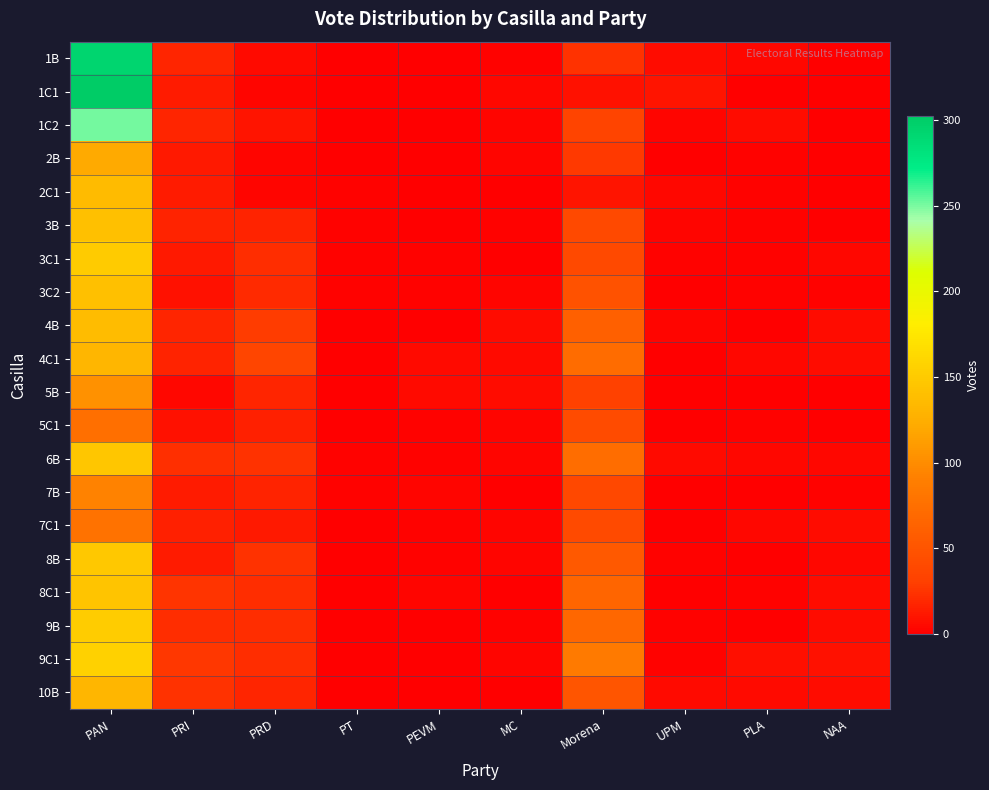

Reading left to right, what are all the values shown in this chart?

1B: PAN=293	PRI=18	PRD=5	PT=0	PEVM=0	MC=2	Morena=24	UPM=7	PLA=4	NAA=0
1C1: PAN=302	PRI=13	PRD=3	PT=1	PEVM=1	MC=4	Morena=9	UPM=10	PLA=1	NAA=0
1C2: PAN=251	PRI=18	PRD=10	PT=0	PEVM=0	MC=3	Morena=35	UPM=3	PLA=7	NAA=1
2B: PAN=121	PRI=12	PRD=3	PT=0	PEVM=1	MC=3	Morena=28	UPM=1	PLA=2	NAA=0
2C1: PAN=136	PRI=13	PRD=3	PT=2	PEVM=0	MC=0	Morena=10	UPM=4	PLA=2	NAA=1
3B: PAN=141	PRI=17	PRD=17	PT=2	PEVM=1	MC=2	Morena=40	UPM=3	PLA=2	NAA=1
3C1: PAN=150	PRI=12	PRD=22	PT=2	PEVM=2	MC=1	Morena=39	UPM=2	PLA=2	NAA=4
3C2: PAN=141	PRI=9	PRD=21	PT=2	PEVM=2	MC=3	Morena=48	UPM=1	PLA=2	NAA=2
4B: PAN=137	PRI=18	PRD=29	PT=0	PEVM=1	MC=7	Morena=61	UPM=3	PLA=1	NAA=6
4C1: PAN=132	PRI=17	PRD=36	PT=0	PEVM=5	MC=5	Morena=72	UPM=1	PLA=4	NAA=7
5B: PAN=103	PRI=4	PRD=18	PT=1	PEVM=5	MC=7	Morena=33	UPM=1	PLA=0	NAA=0
5C1: PAN=75	PRI=9	PRD=16	PT=0	PEVM=2	MC=3	Morena=42	UPM=1	PLA=2	NAA=0
6B: PAN=146	PRI=23	PRD=24	PT=2	PEVM=2	MC=3	Morena=74	UPM=5	PLA=4	NAA=4
7B: PAN=93	PRI=13	PRD=17	PT=2	PEVM=3	MC=1	Morena=38	UPM=0	PLA=1	NAA=2
7C1: PAN=78	PRI=16	PRD=12	PT=0	PEVM=2	MC=3	Morena=41	UPM=1	PLA=4	NAA=7
8B: PAN=148	PRI=14	PRD=24	PT=1	PEVM=2	MC=3	Morena=55	UPM=2	PLA=1	NAA=4
8C1: PAN=145	PRI=25	PRD=22	PT=0	PEVM=3	MC=0	Morena=65	UPM=1	PLA=2	NAA=6
9B: PAN=152	PRI=22	PRD=22	PT=1	PEVM=0	MC=2	Morena=68	UPM=2	PLA=1	NAA=6
9C1: PAN=156	PRI=27	PRD=22	PT=0	PEVM=1	MC=3	Morena=85	UPM=2	PLA=8	NAA=9
10B: PAN=132	PRI=24	PRD=18	PT=1	PEVM=0	MC=0	Morena=51	UPM=5	PLA=5	NAA=6